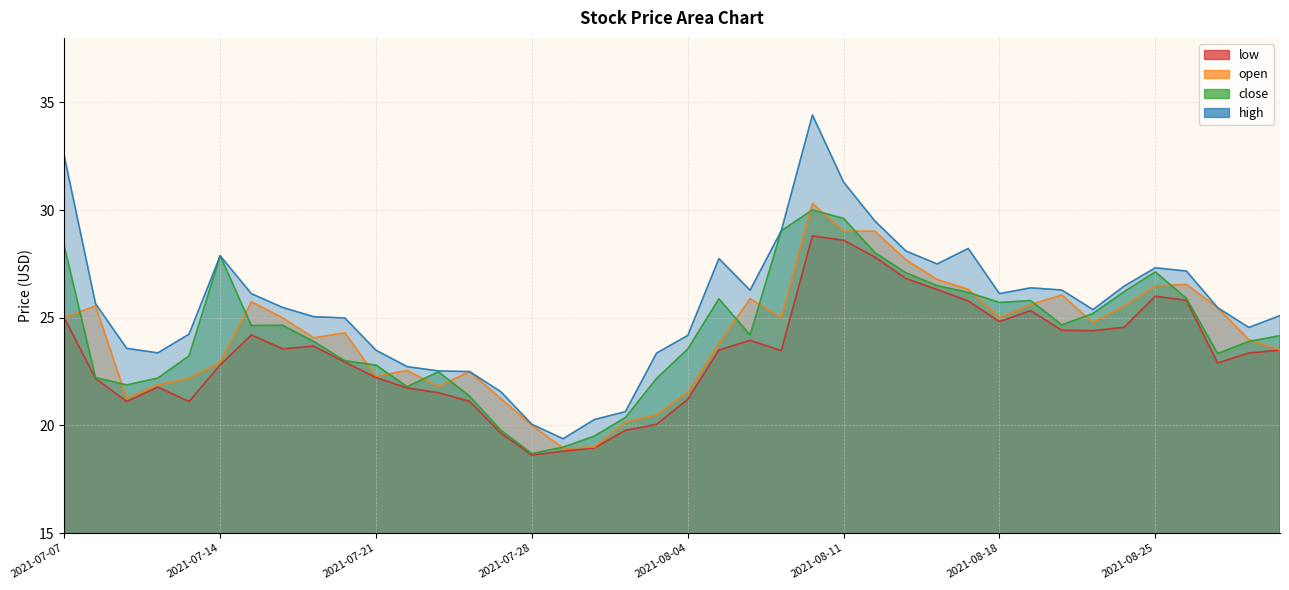

At which category does low reach its first local peak?

2021-07-12